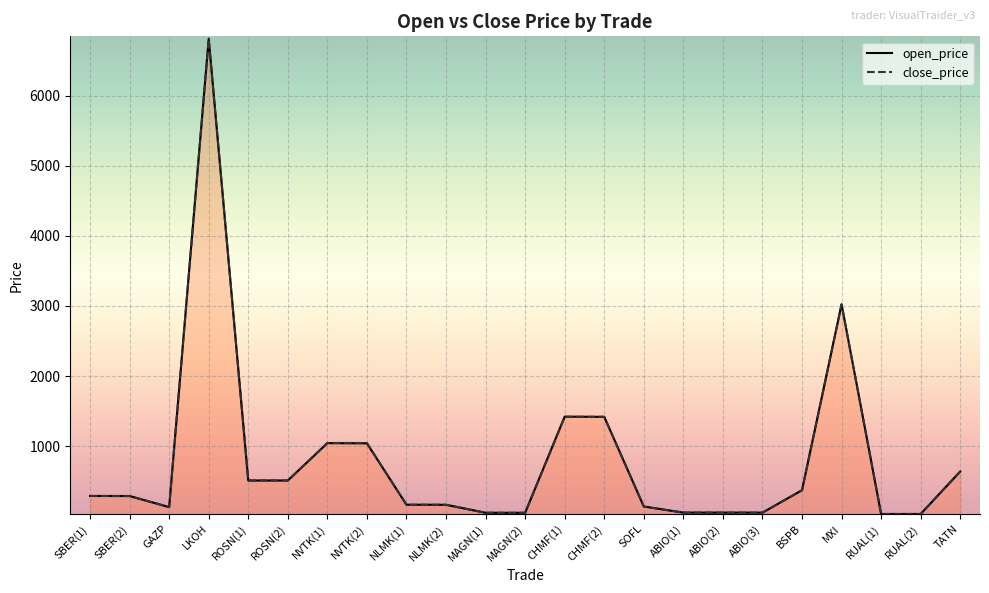

The open_price series shows 510.3 at BSPB. True or false?

False